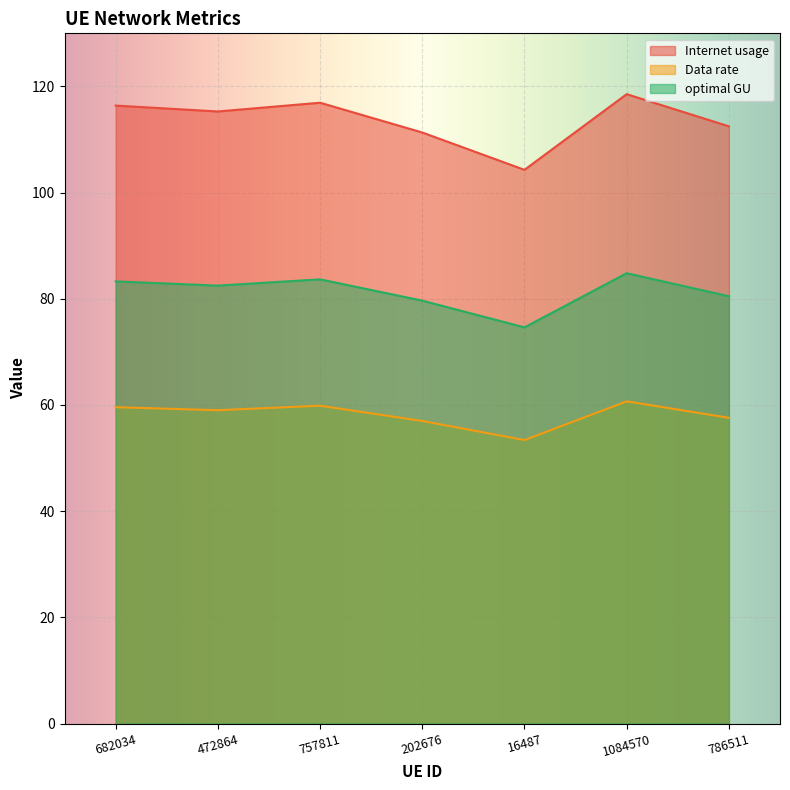

What position from the left is 472864?

2